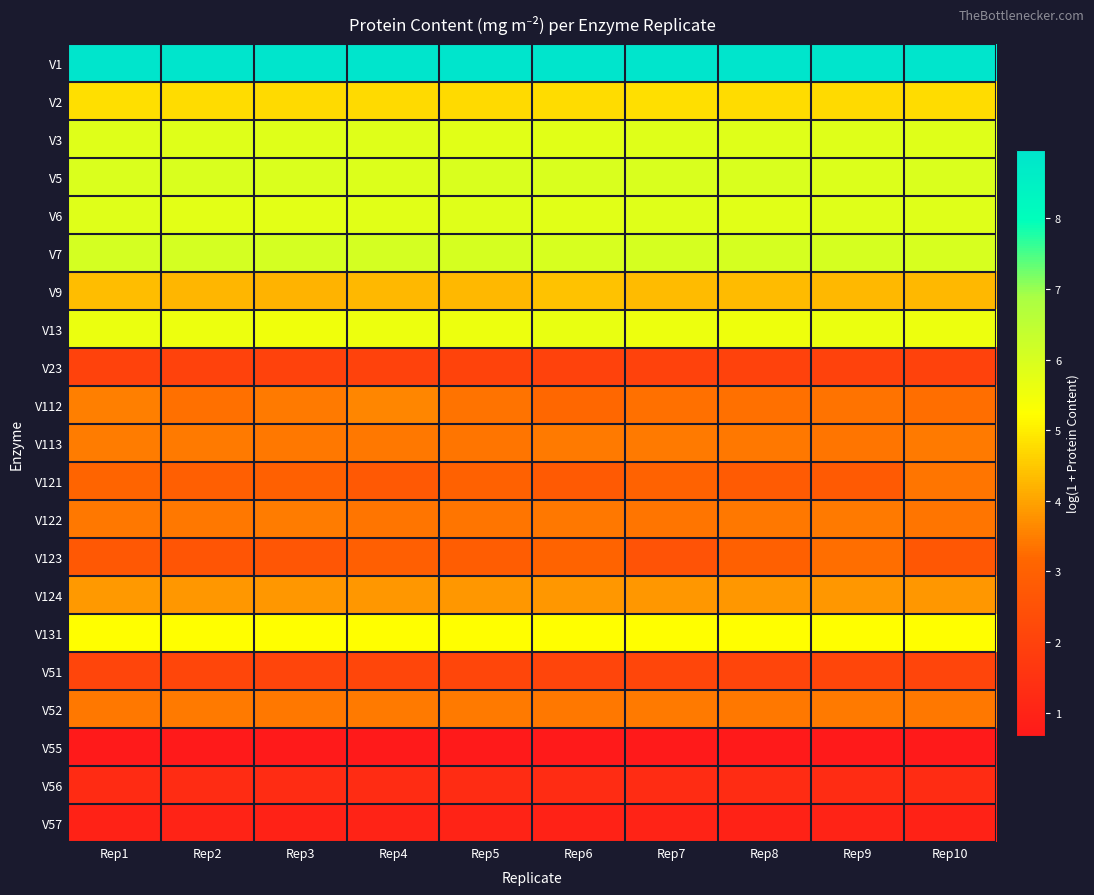

Reading left to right, transcribe all the data shown in this chart.

V1: Rep1=9.0	Rep2=9.0	Rep3=9.0	Rep4=9.0	Rep5=9.0	Rep6=9.0	Rep7=9.0	Rep8=9.0	Rep9=9.0	Rep10=9.0
V2: Rep1=4.8	Rep2=4.8	Rep3=4.7	Rep4=4.7	Rep5=4.7	Rep6=4.8	Rep7=4.8	Rep8=4.8	Rep9=4.7	Rep10=4.8
V3: Rep1=5.8	Rep2=5.8	Rep3=5.8	Rep4=5.8	Rep5=5.8	Rep6=5.8	Rep7=5.8	Rep8=5.8	Rep9=5.8	Rep10=5.8
V5: Rep1=5.9	Rep2=6.0	Rep3=6.0	Rep4=5.9	Rep5=6.0	Rep6=6.0	Rep7=6.0	Rep8=6.0	Rep9=5.9	Rep10=5.9
V6: Rep1=5.8	Rep2=5.8	Rep3=5.8	Rep4=5.8	Rep5=5.8	Rep6=5.8	Rep7=5.8	Rep8=5.8	Rep9=5.8	Rep10=5.8
V7: Rep1=6.1	Rep2=6.1	Rep3=6.1	Rep4=6.1	Rep5=6.0	Rep6=6.0	Rep7=6.0	Rep8=6.0	Rep9=6.0	Rep10=6.0
V9: Rep1=4.3	Rep2=4.2	Rep3=4.2	Rep4=4.3	Rep5=4.3	Rep6=4.4	Rep7=4.3	Rep8=4.3	Rep9=4.3	Rep10=4.3
V13: Rep1=5.6	Rep2=5.6	Rep3=5.5	Rep4=5.6	Rep5=5.6	Rep6=5.6	Rep7=5.6	Rep8=5.5	Rep9=5.6	Rep10=5.6
V23: Rep1=2.0	Rep2=2.0	Rep3=2.0	Rep4=2.0	Rep5=2.0	Rep6=2.0	Rep7=2.0	Rep8=2.0	Rep9=2.0	Rep10=2.0
V112: Rep1=3.5	Rep2=3.3	Rep3=3.4	Rep4=3.6	Rep5=3.4	Rep6=3.2	Rep7=3.3	Rep8=3.3	Rep9=3.3	Rep10=3.3
V113: Rep1=3.5	Rep2=3.4	Rep3=3.4	Rep4=3.4	Rep5=3.4	Rep6=3.4	Rep7=3.4	Rep8=3.4	Rep9=3.4	Rep10=3.4
V121: Rep1=3.1	Rep2=3.0	Rep3=3.0	Rep4=2.8	Rep5=3.0	Rep6=2.8	Rep7=3.1	Rep8=2.8	Rep9=2.8	Rep10=3.4
V122: Rep1=3.4	Rep2=3.4	Rep3=3.5	Rep4=3.4	Rep5=3.4	Rep6=3.4	Rep7=3.4	Rep8=3.4	Rep9=3.4	Rep10=3.4
V123: Rep1=2.7	Rep2=2.6	Rep3=2.7	Rep4=2.9	Rep5=2.9	Rep6=3.1	Rep7=2.6	Rep8=3.0	Rep9=3.3	Rep10=2.7
V124: Rep1=3.9	Rep2=3.8	Rep3=3.8	Rep4=3.8	Rep5=3.8	Rep6=3.8	Rep7=3.8	Rep8=3.8	Rep9=3.8	Rep10=3.8
V131: Rep1=5.2	Rep2=5.2	Rep3=5.2	Rep4=5.2	Rep5=5.2	Rep6=5.2	Rep7=5.2	Rep8=5.2	Rep9=5.2	Rep10=5.2
V51: Rep1=2.1	Rep2=2.1	Rep3=2.1	Rep4=2.1	Rep5=2.1	Rep6=2.1	Rep7=2.1	Rep8=2.1	Rep9=2.1	Rep10=2.1
V52: Rep1=3.4	Rep2=3.4	Rep3=3.4	Rep4=3.4	Rep5=3.4	Rep6=3.4	Rep7=3.4	Rep8=3.4	Rep9=3.4	Rep10=3.4
V55: Rep1=0.7	Rep2=0.7	Rep3=0.7	Rep4=0.7	Rep5=0.7	Rep6=0.7	Rep7=0.7	Rep8=0.7	Rep9=0.7	Rep10=0.7
V56: Rep1=1.3	Rep2=1.3	Rep3=1.3	Rep4=1.3	Rep5=1.3	Rep6=1.3	Rep7=1.3	Rep8=1.3	Rep9=1.3	Rep10=1.3
V57: Rep1=1.0	Rep2=1.0	Rep3=1.0	Rep4=1.0	Rep5=1.0	Rep6=1.0	Rep7=1.0	Rep8=1.0	Rep9=1.0	Rep10=1.0